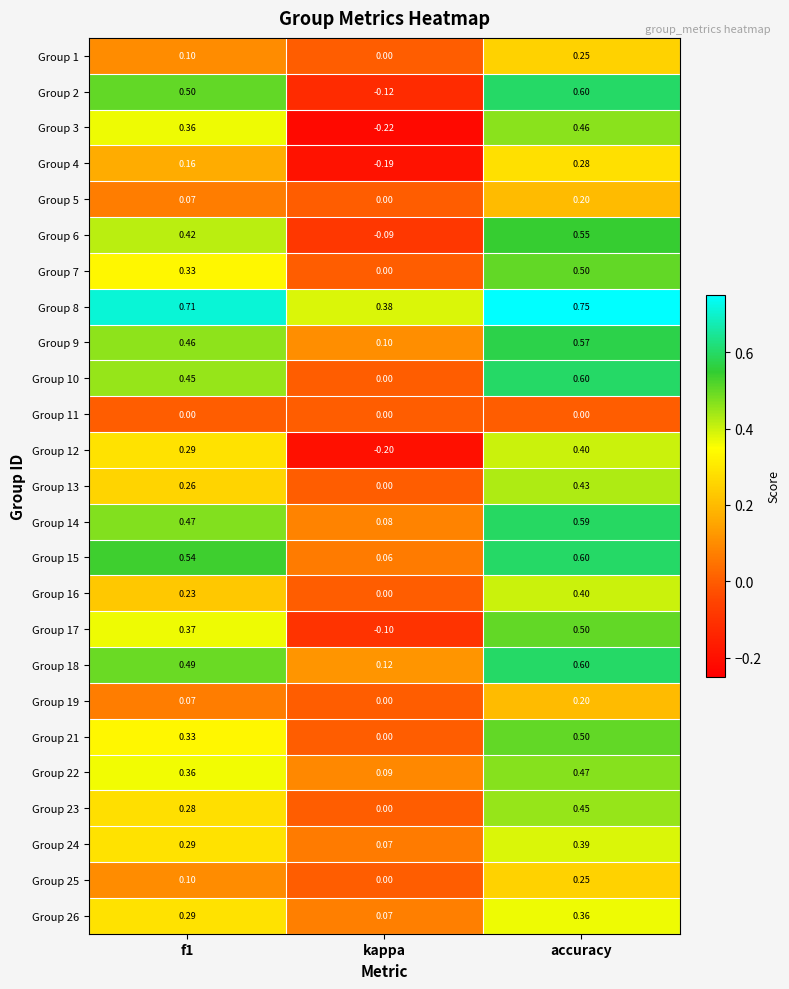

At which label is Group 1 closest to 0?

kappa